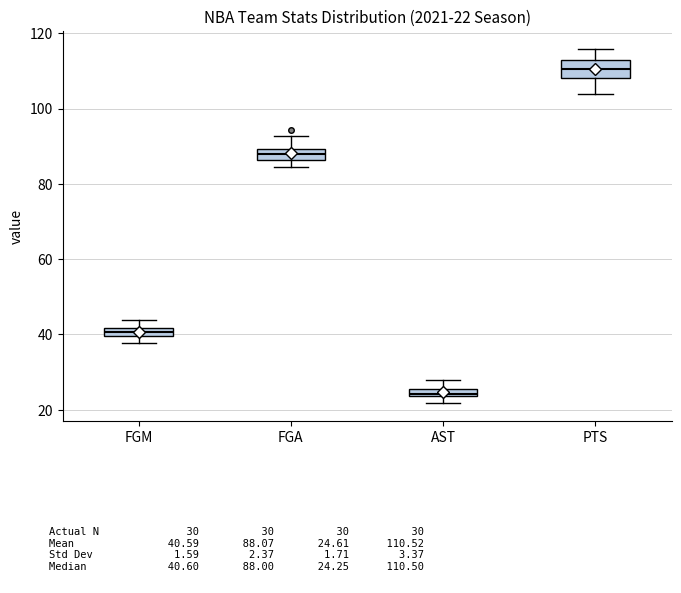

Which box has the lowest median line?

AST